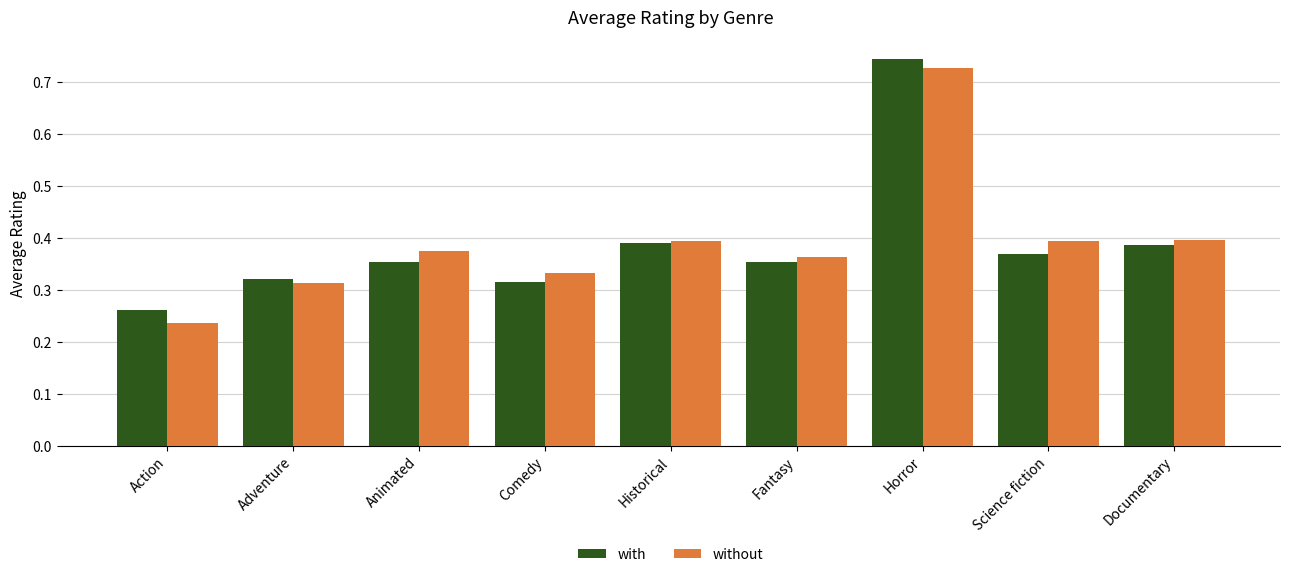

Between Historical and Science fiction, which series saw the biggest shift?

with